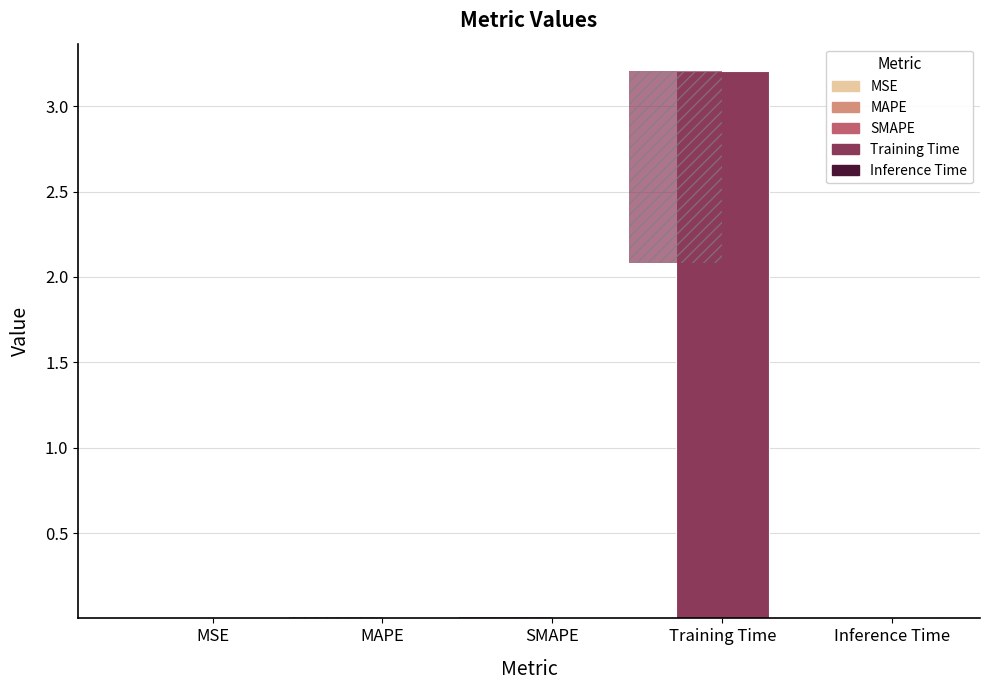

What position from the left is Training Time?

4